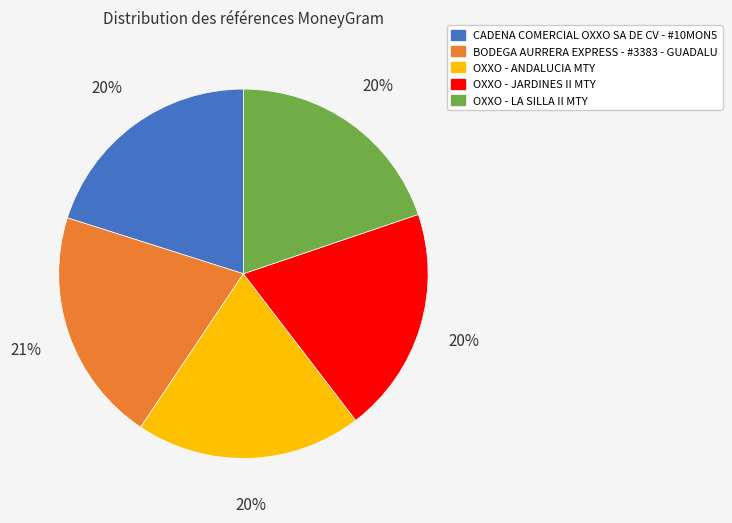

Is there a majority slice in this chart?

No